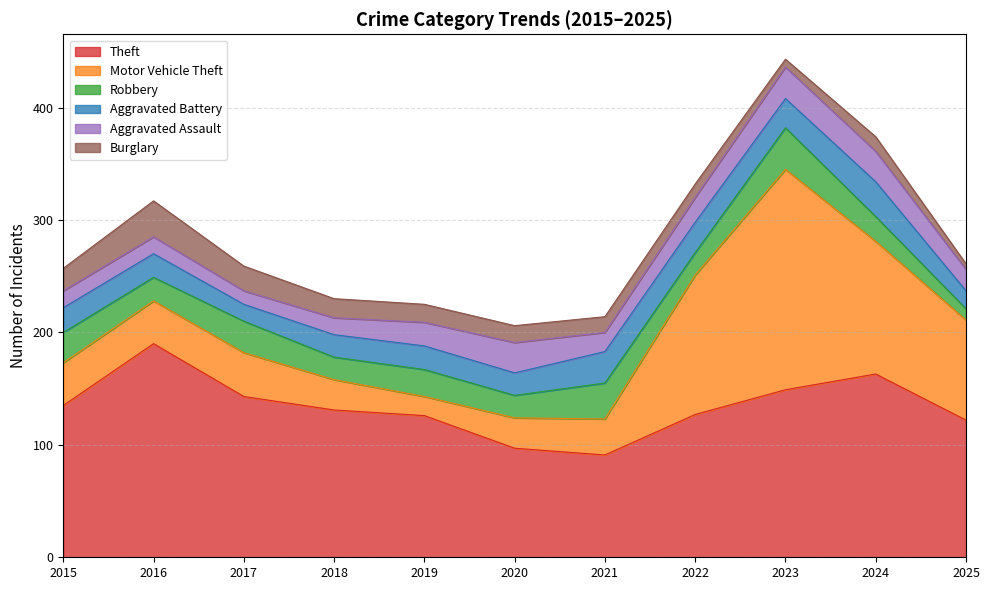

Which series has the widest spread of values?

Motor Vehicle Theft